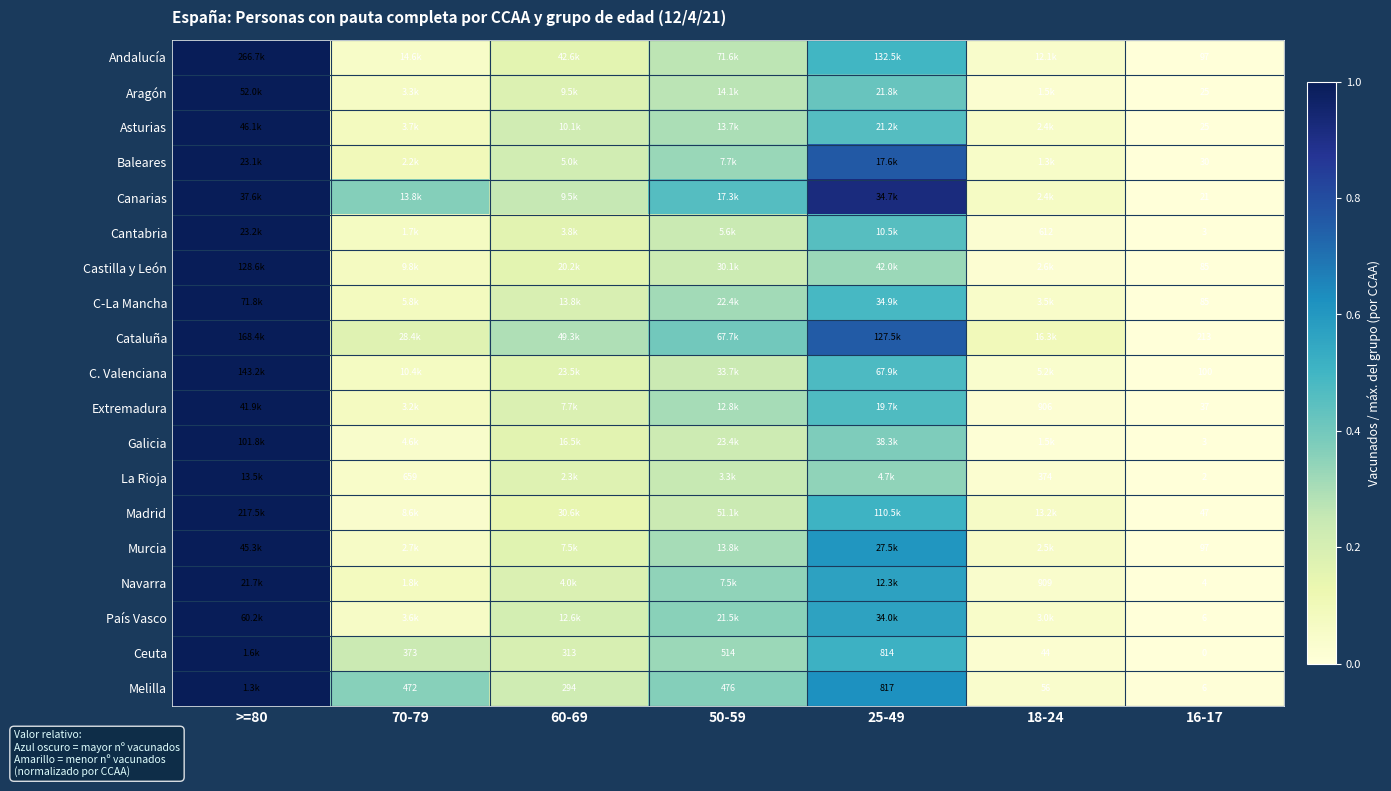

Is the value of Madrid at 16-17 greater than the value of Ceuta at 50-59?

No